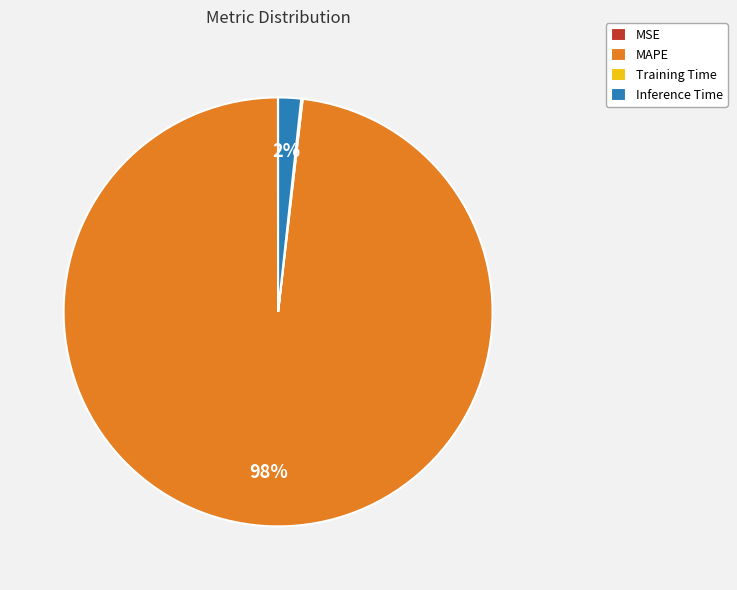

What percentage is the MAPE slice, to the nearest percent?

98%